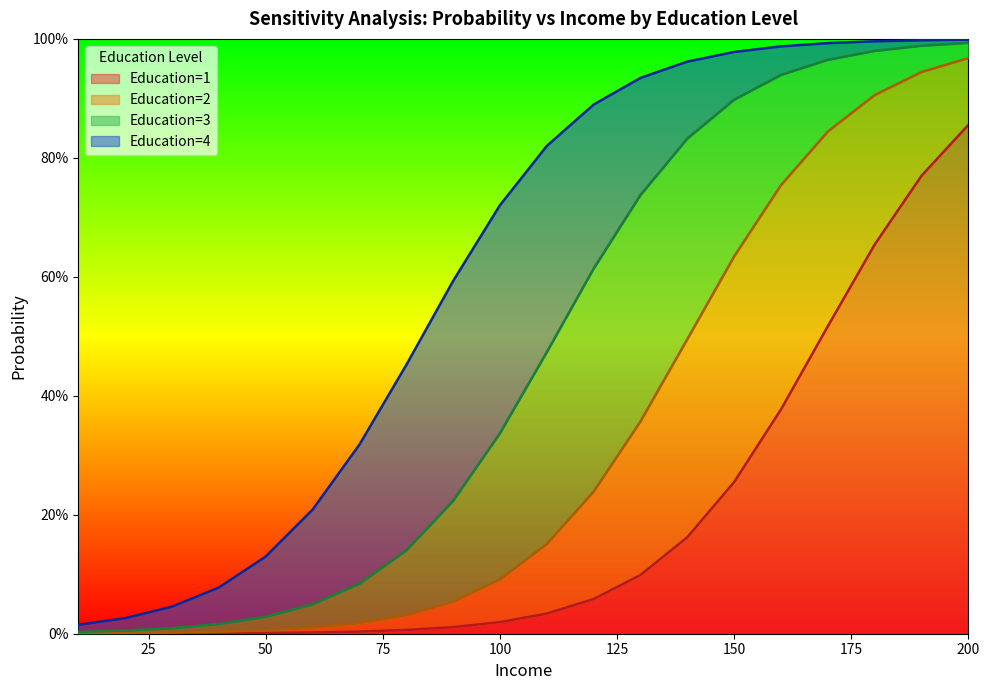

How many lines are shown in the chart?

4